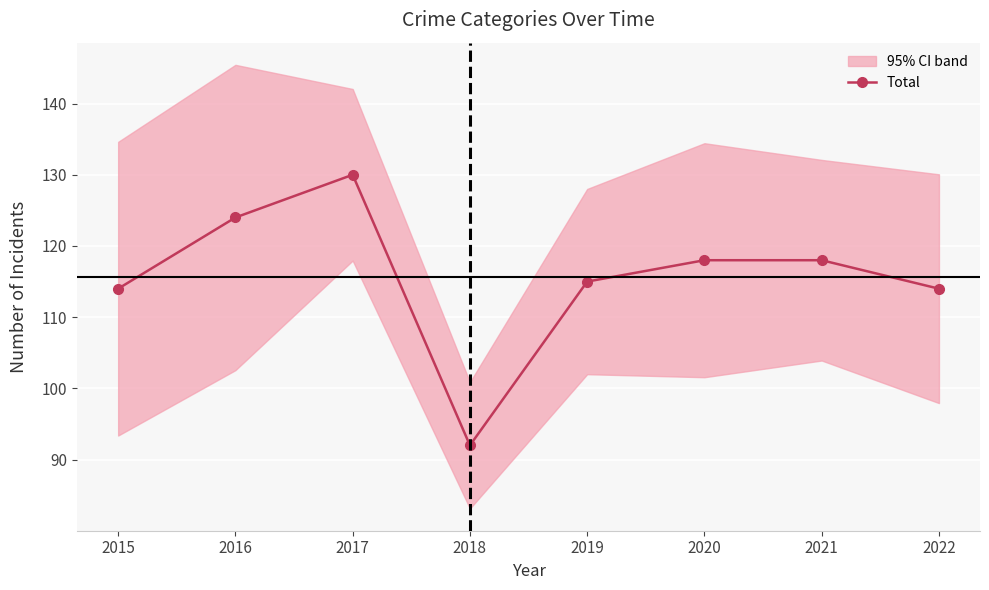

How many series are shown in this chart?

1